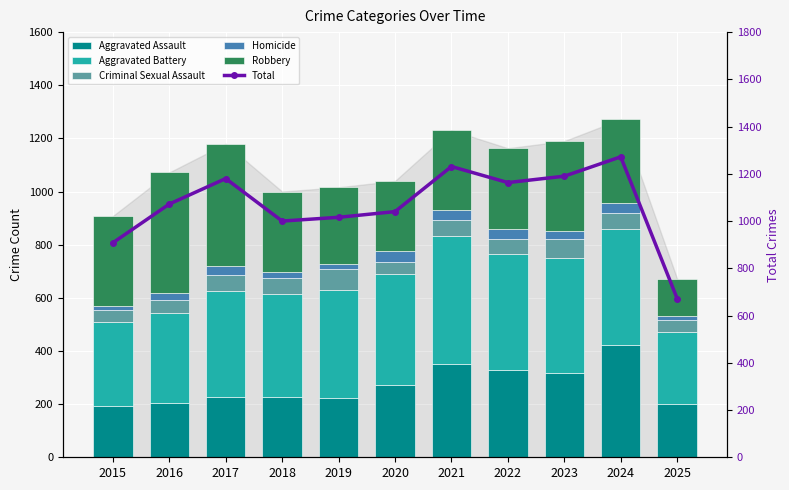

List the series in order of their peak value, lowest first.

Homicide, Criminal Sexual Assault, Aggravated Assault, Robbery, Aggravated Battery, Total